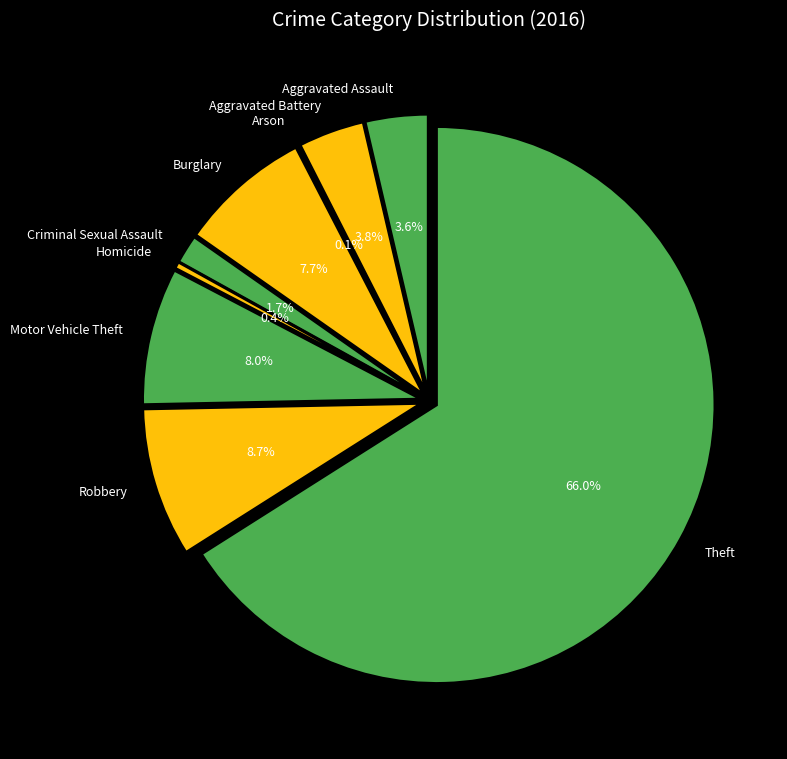

To the nearest percent, what is the average slice percentage?

11%